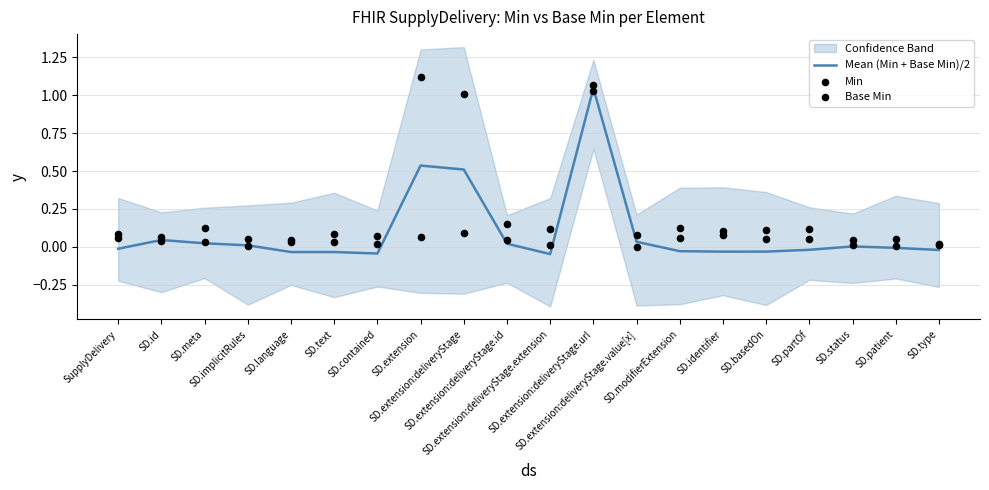

At which category is the sum across all series the highest?

SD.extension:deliveryStage.url